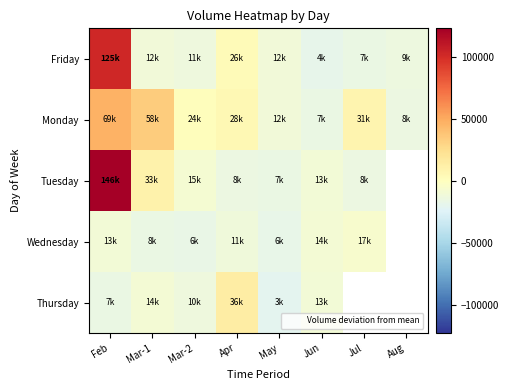

At which label does Monday reach its minimum?

Jun